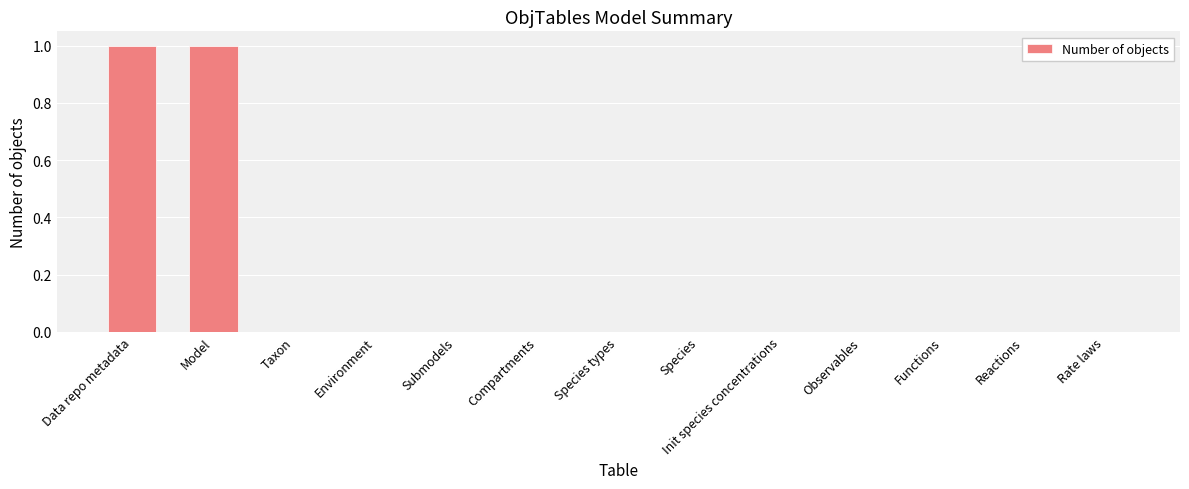

The chart shows a value of -1 at Compartments. True or false?

False